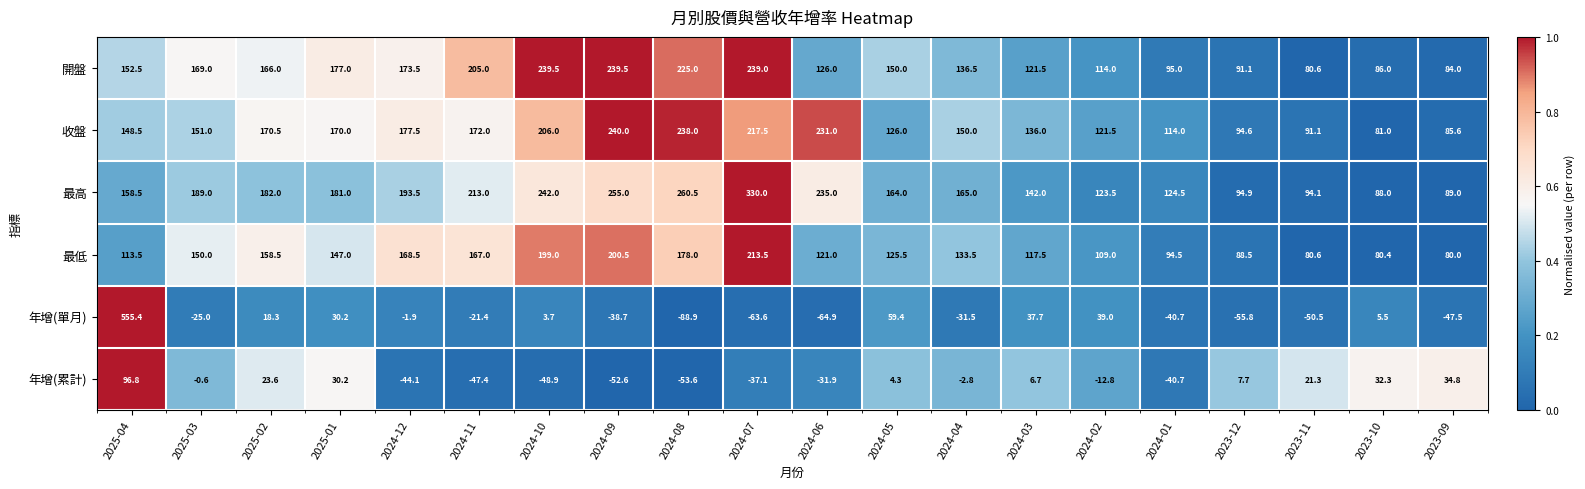

The 最高 series shows 0.3 at 2024-04. True or false?

True